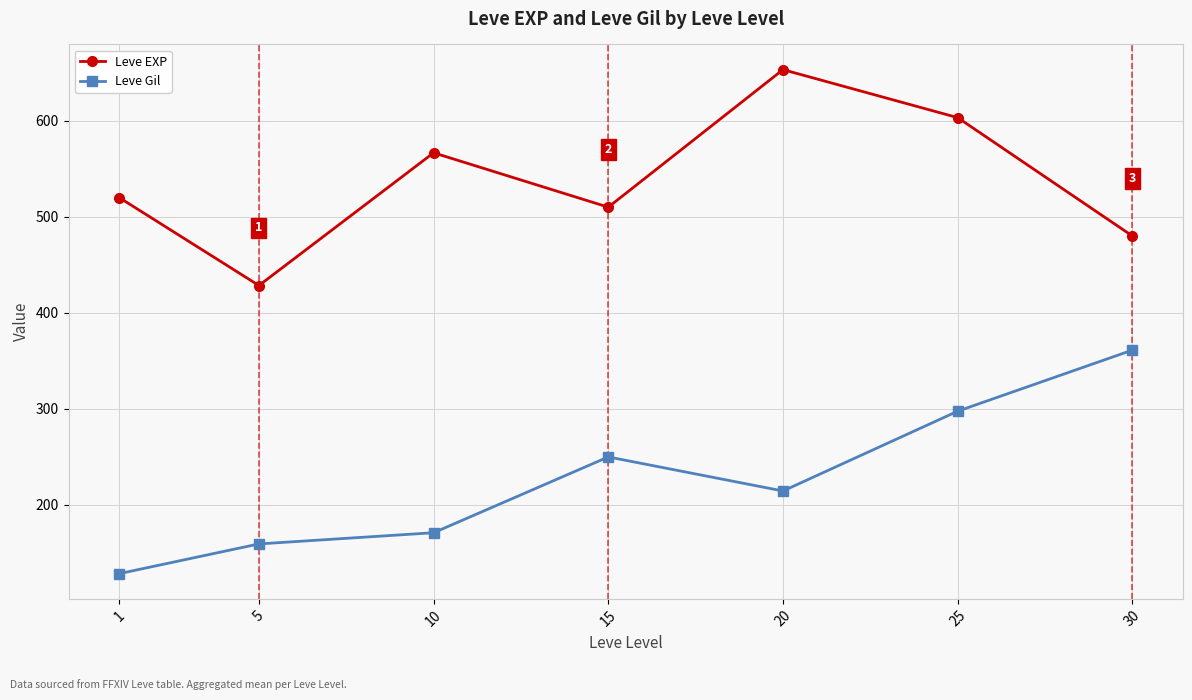

List the labels in order of Leve Gil value, largest first.

30, 25, 15, 20, 10, 5, 1